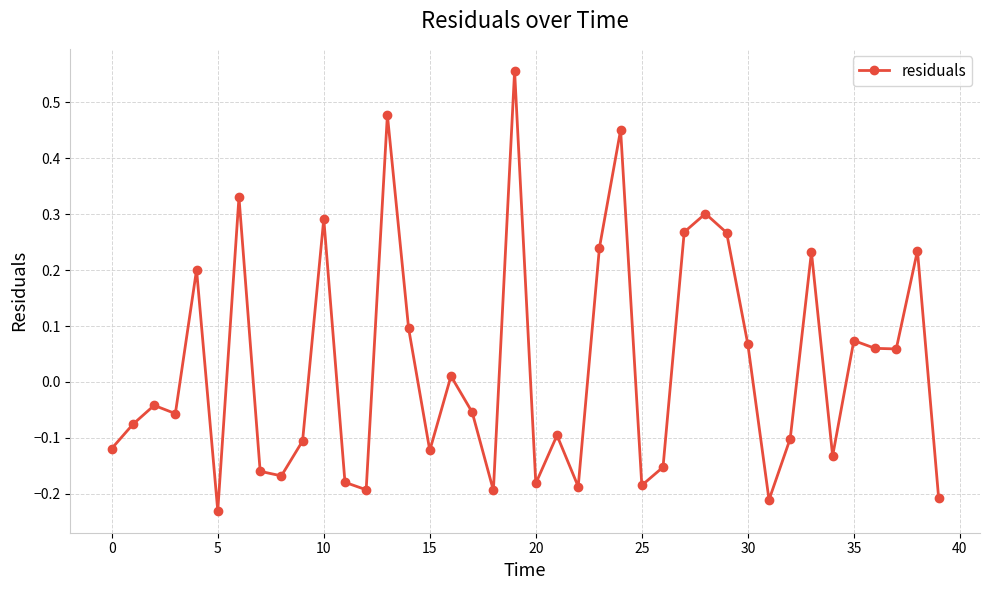

What is the difference between the maximum and minimum values?

0.8